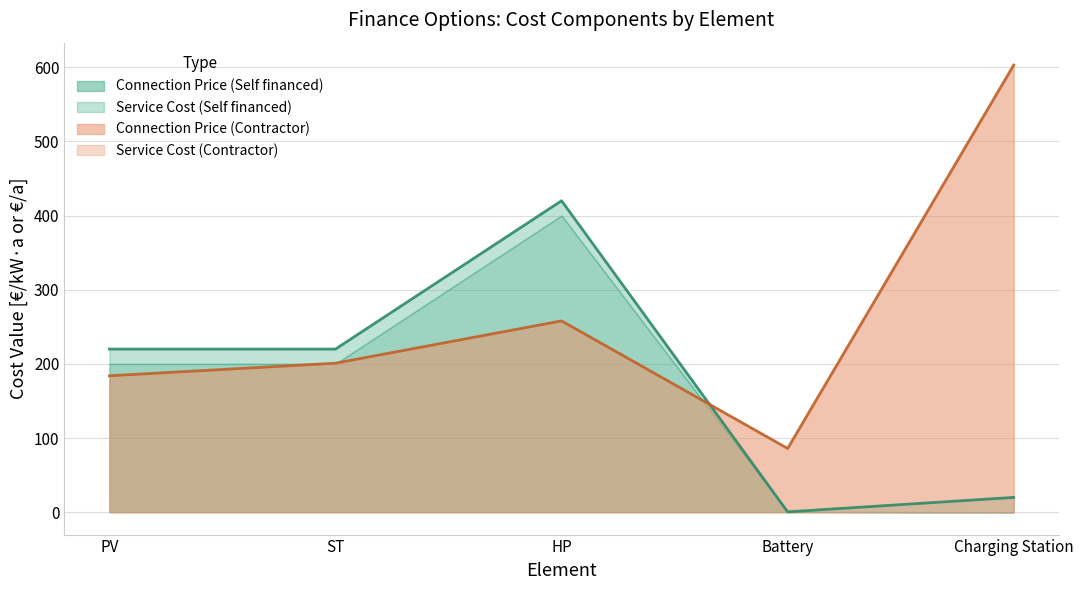

Which series has the largest range (max minus min)?

Connection Price (Contractor)